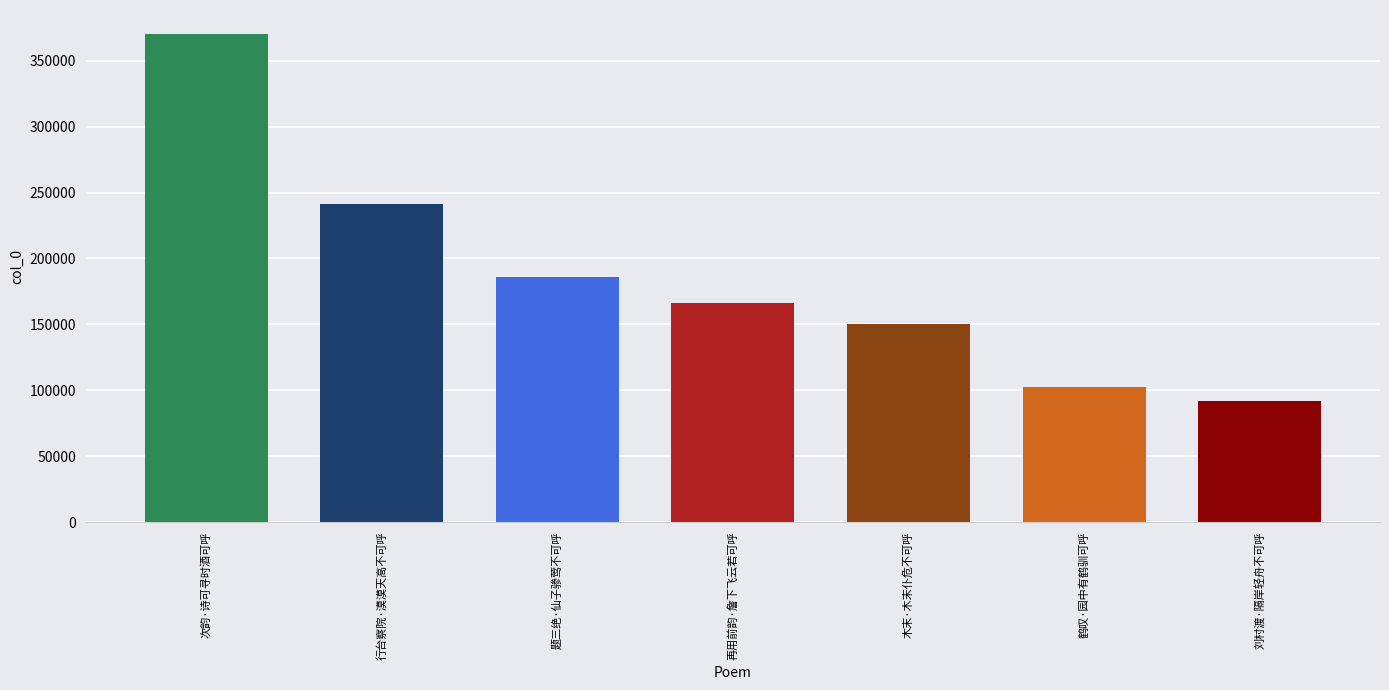

Is it true that the value at 鹤叹·园中有鹤驯可呼 is 102488?

True